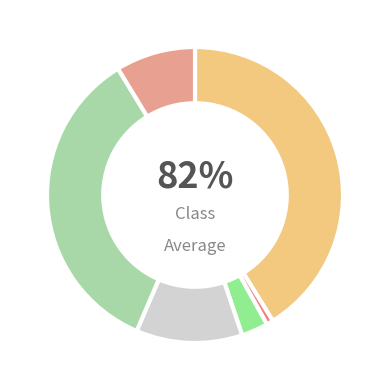

Is it true that Average Count is 9% of the pie?

True